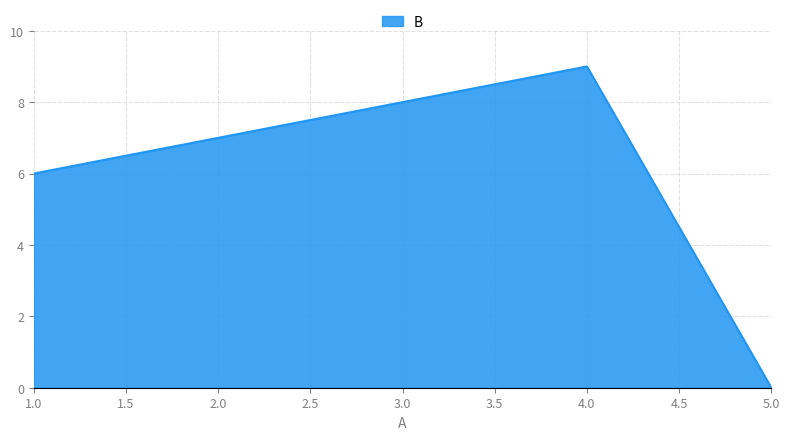

Which label corresponds to the smallest value in the chart?

5.0